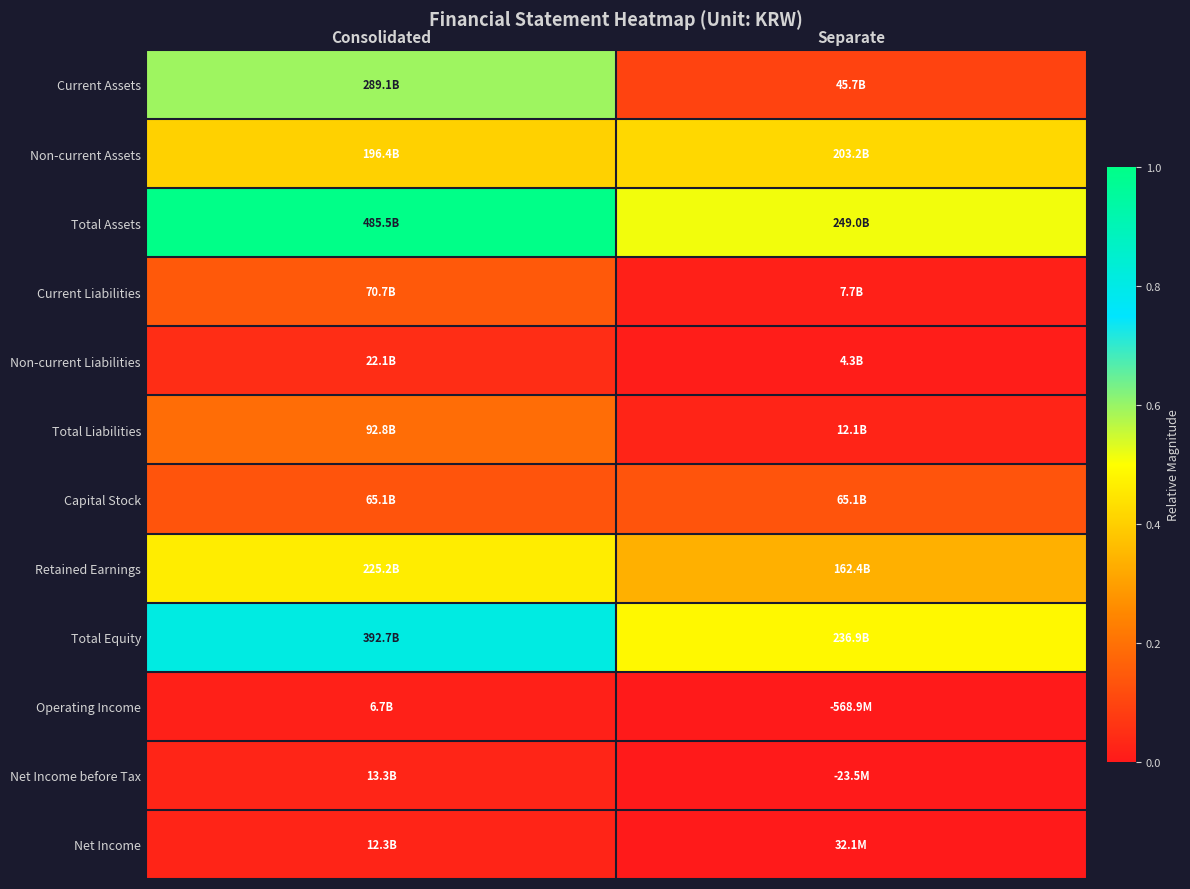

At how many categories does at least one series exceed 0?

2